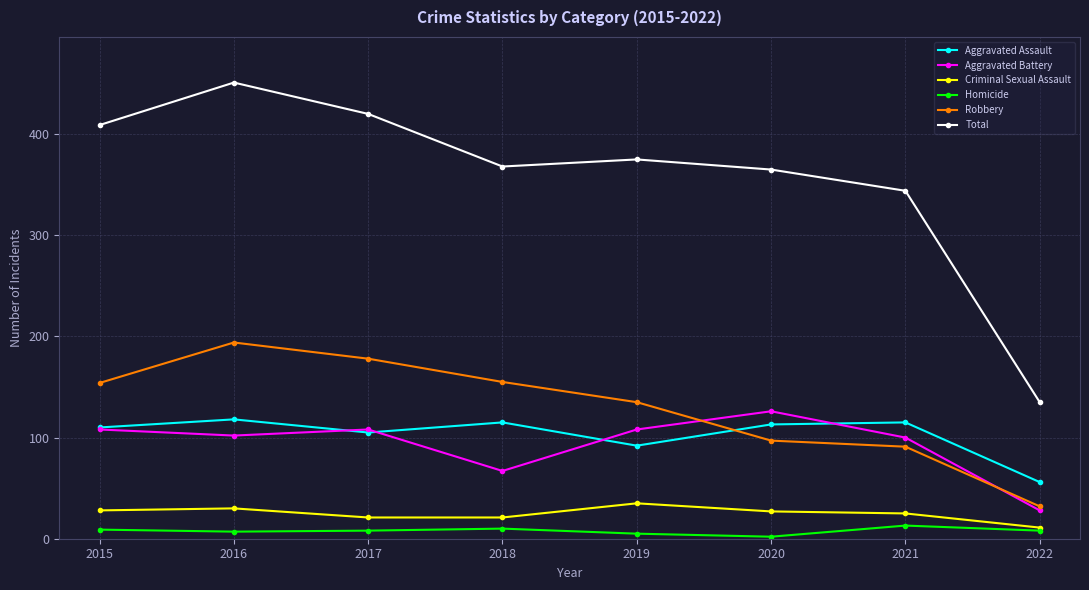

At which category is the sum across all series the highest?

2016